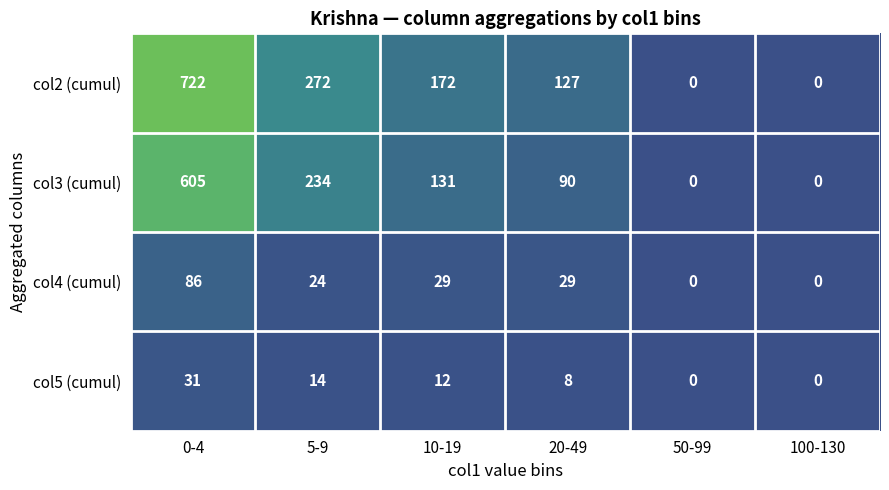

The col5 (cumul) series shows 12 at 10-19. True or false?

True